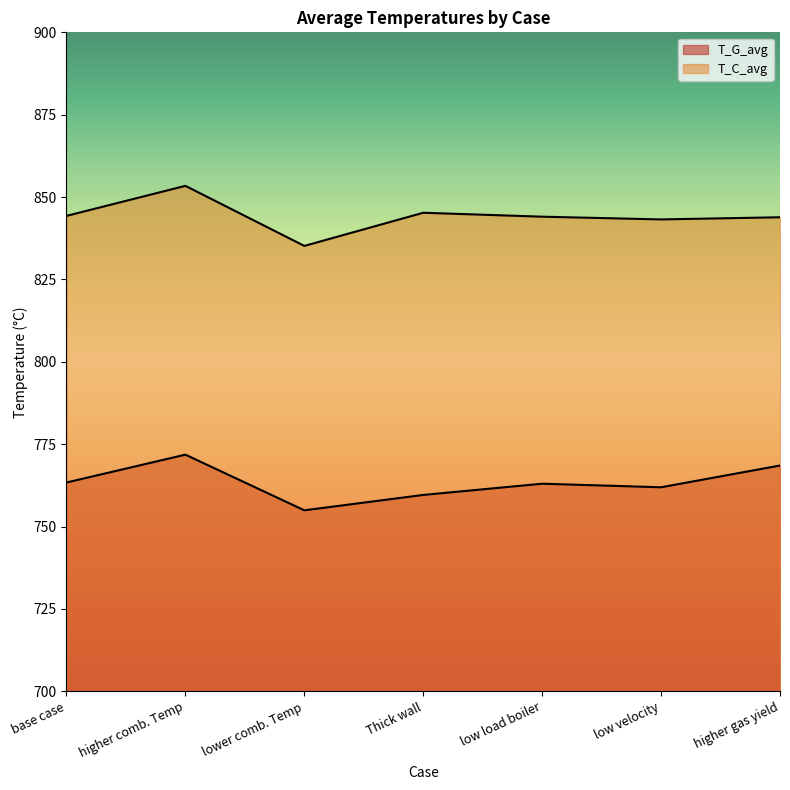

List the labels in order of T_C_avg value, smallest first.

lower comb. Temp, low velocity, higher gas yield, low load boiler, base case, Thick wall, higher comb. Temp